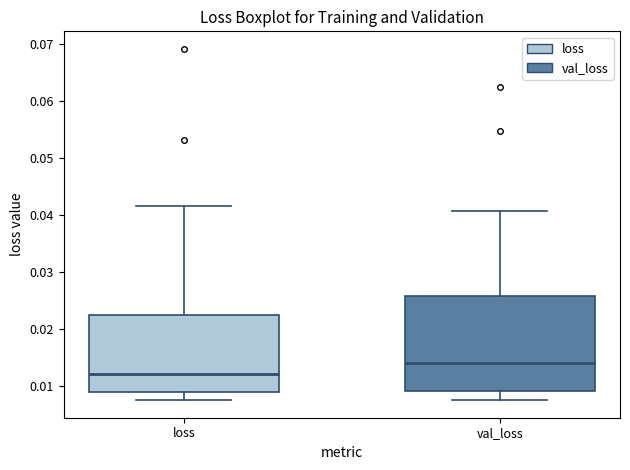

Which box is the tallest, from its lower edge to its upper edge?

val_loss